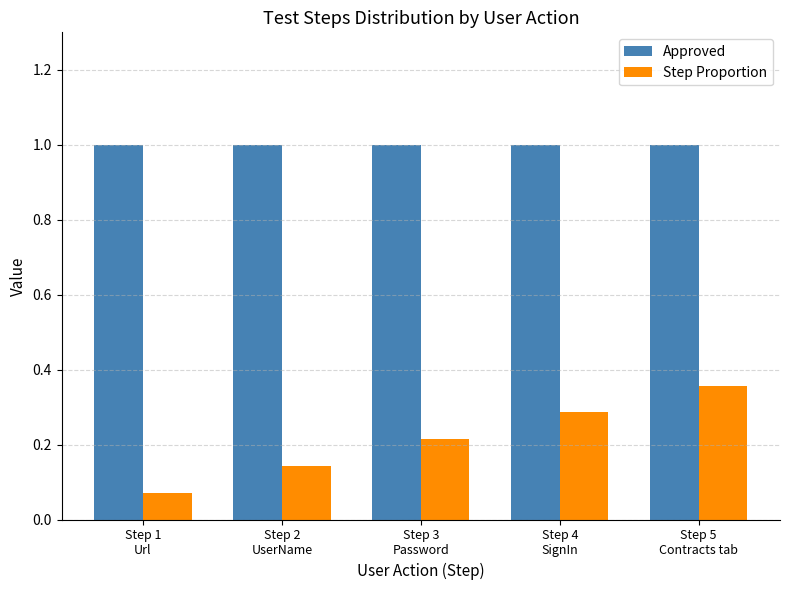

What is the maximum value shown in the chart?

1.0